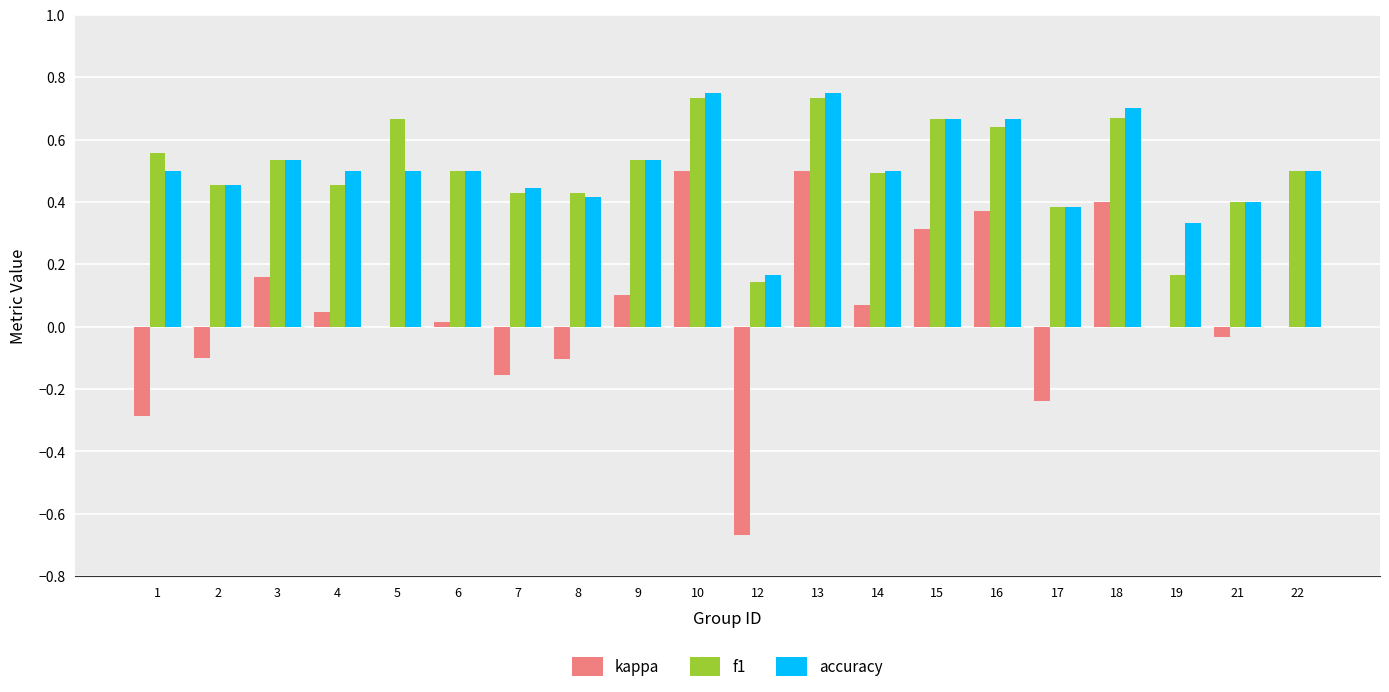

What is the total value across all series at 12?

-0.4